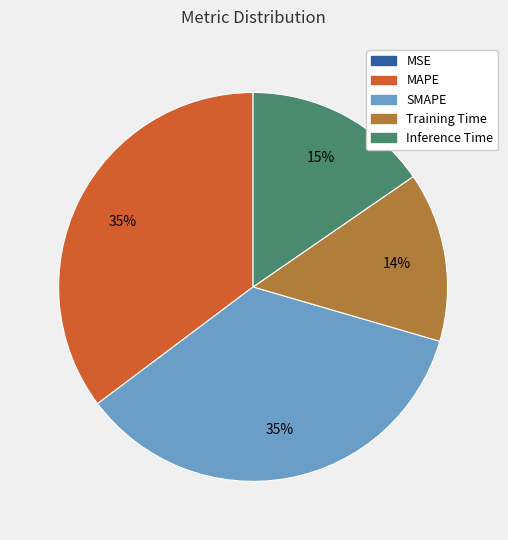

Is SMAPE the majority of the pie?

No